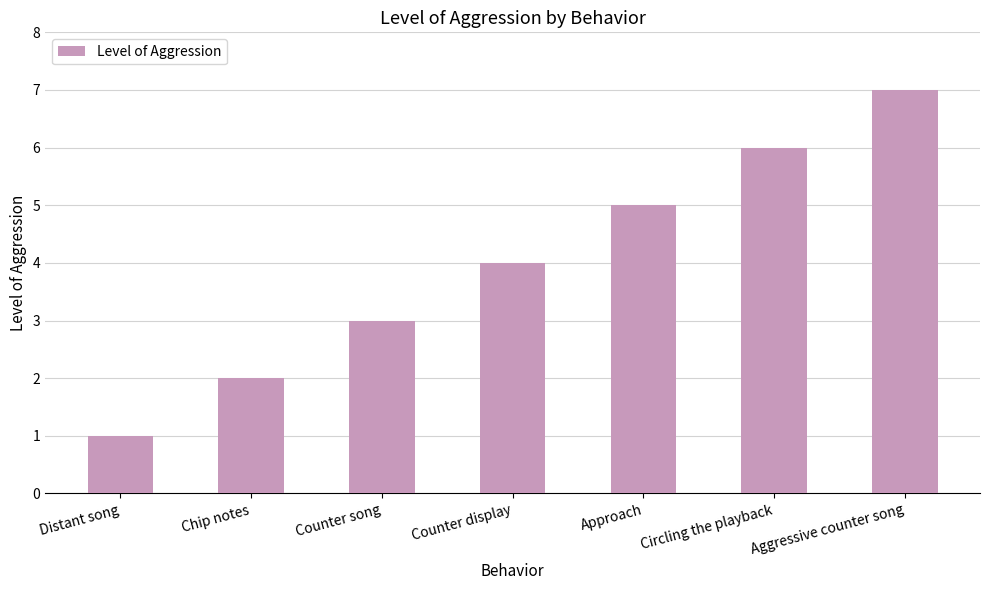

How many series are shown in this chart?

1